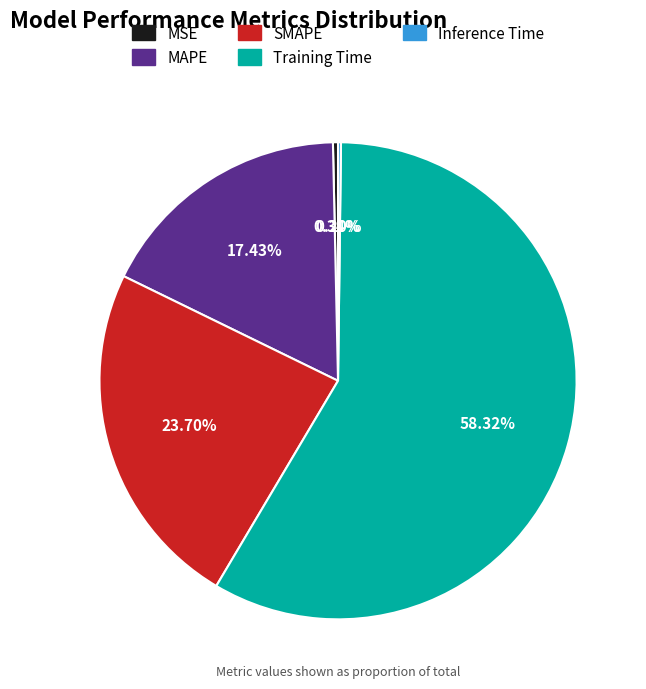

What is the largest slice in the pie chart?

Training Time